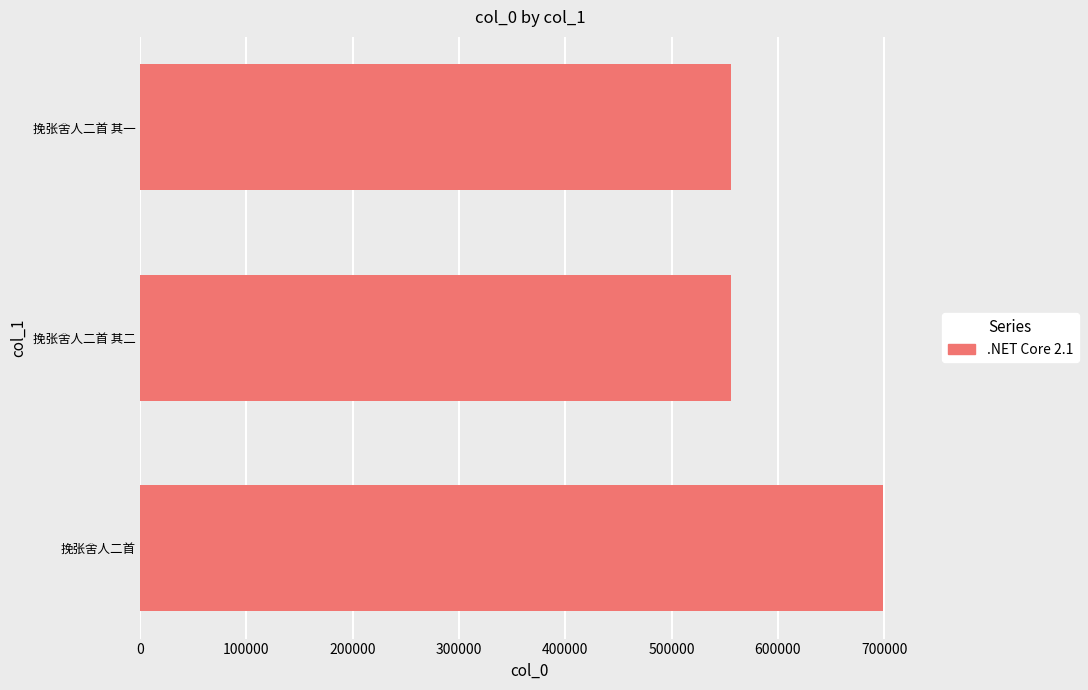

What is the difference between the maximum and minimum values?

142520